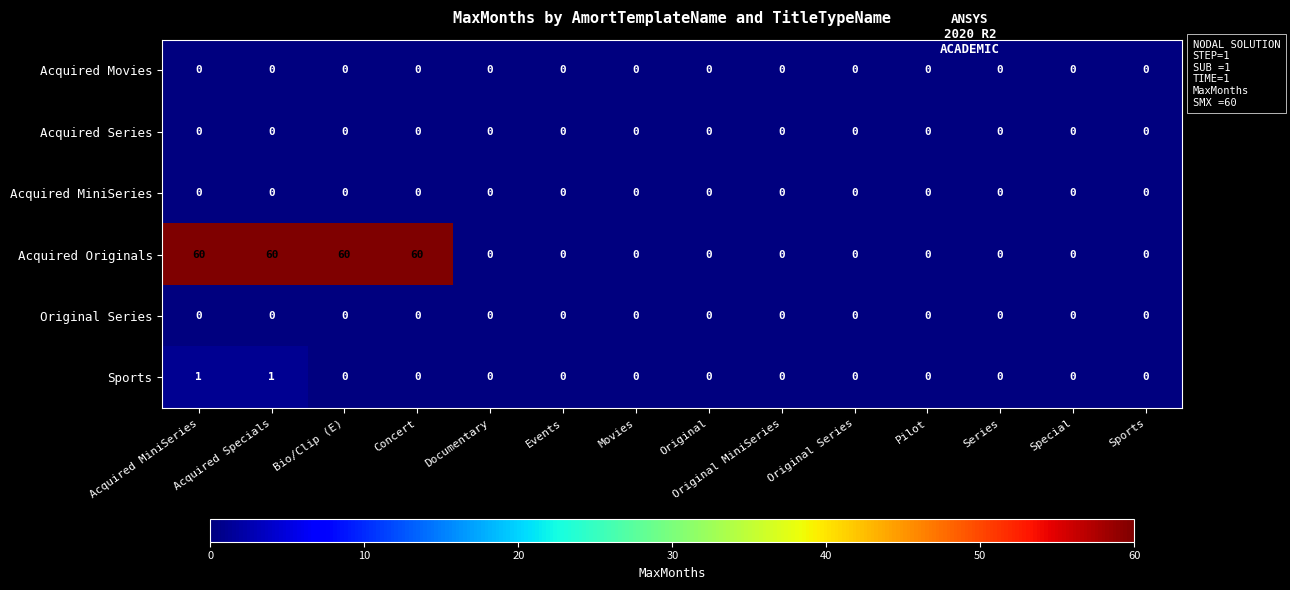

At how many categories does at least one series exceed 46?

4